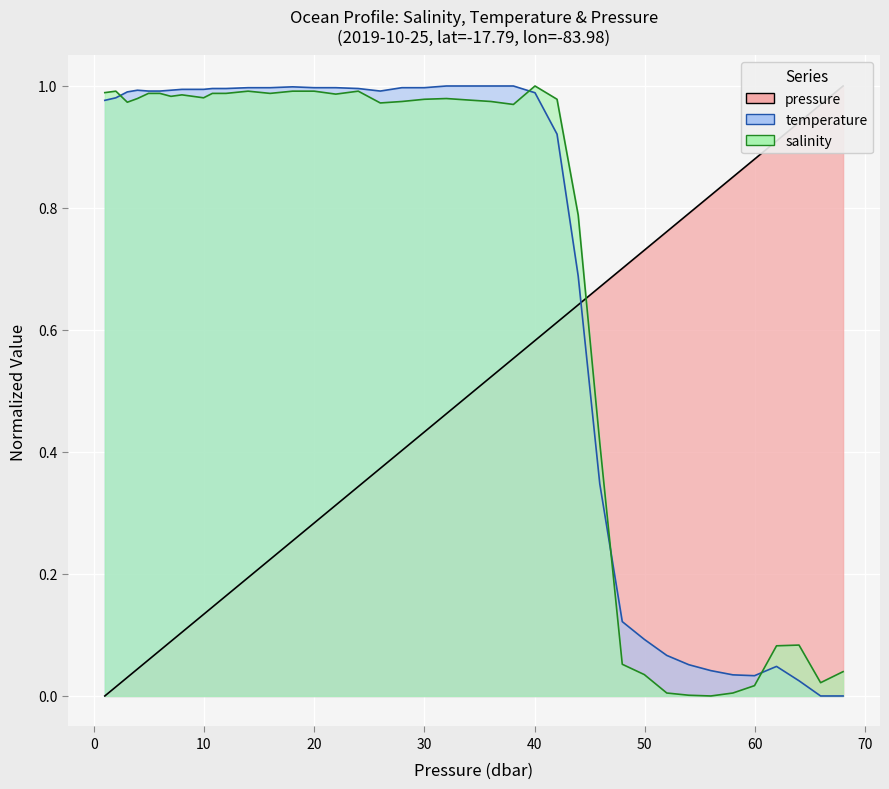

What are all the series names shown in the legend?

pressure, temperature, salinity